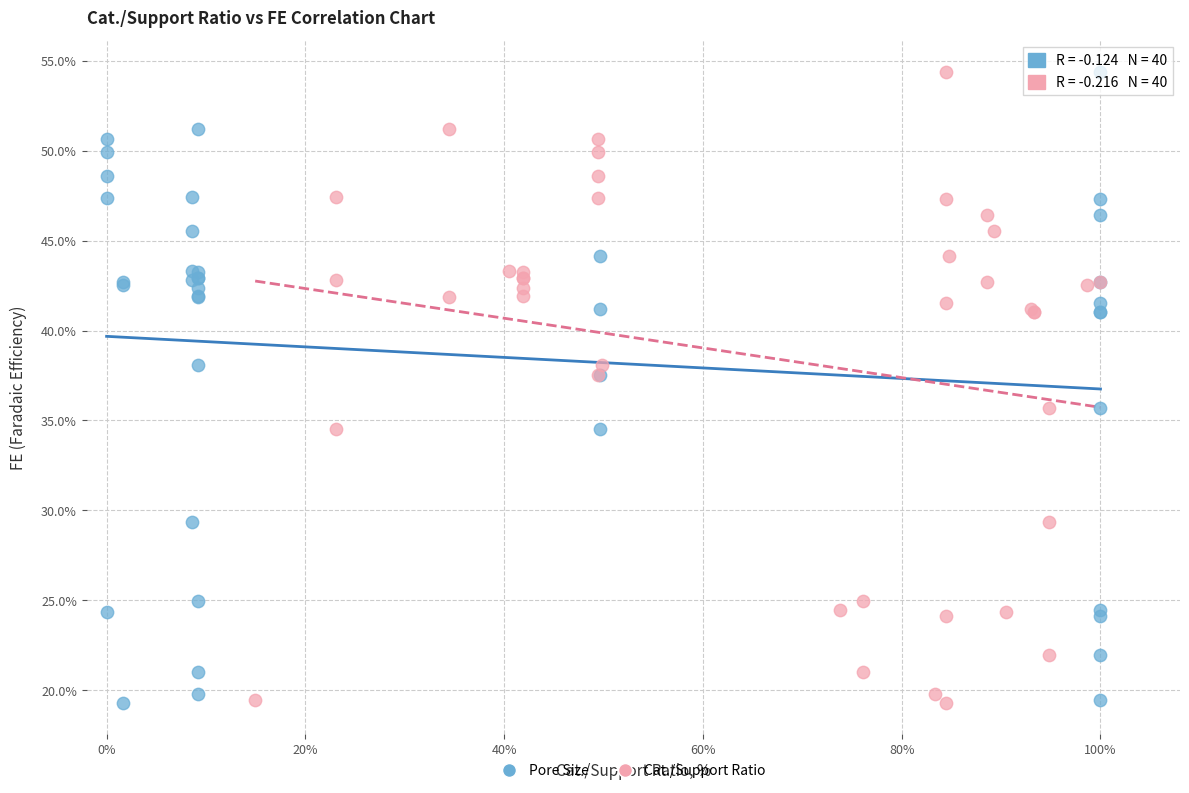

What are all the series names shown in the legend?

Pore Size, Cat./Support Ratio